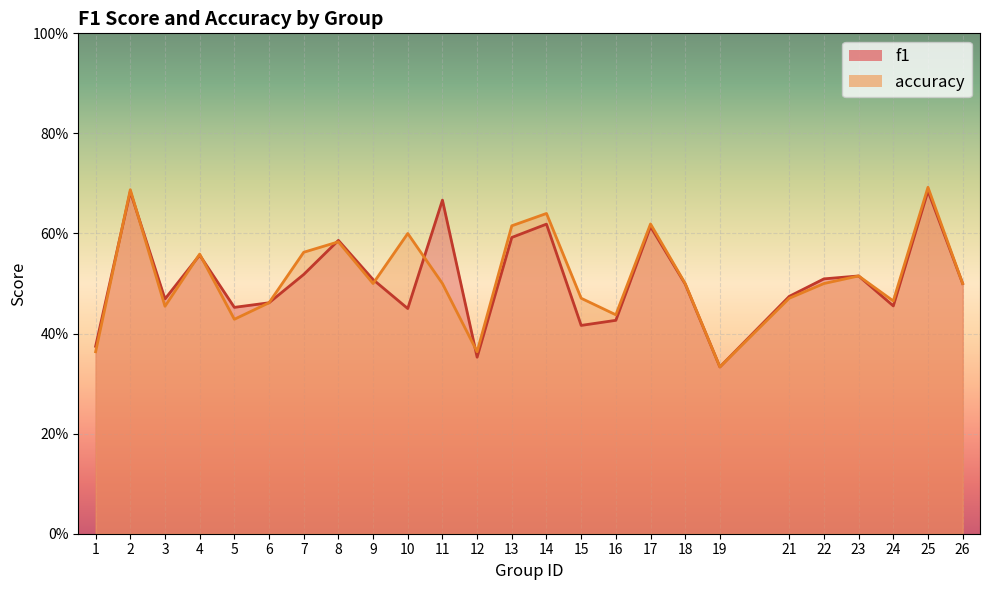

Where is f1 nearest to the value 0?

19